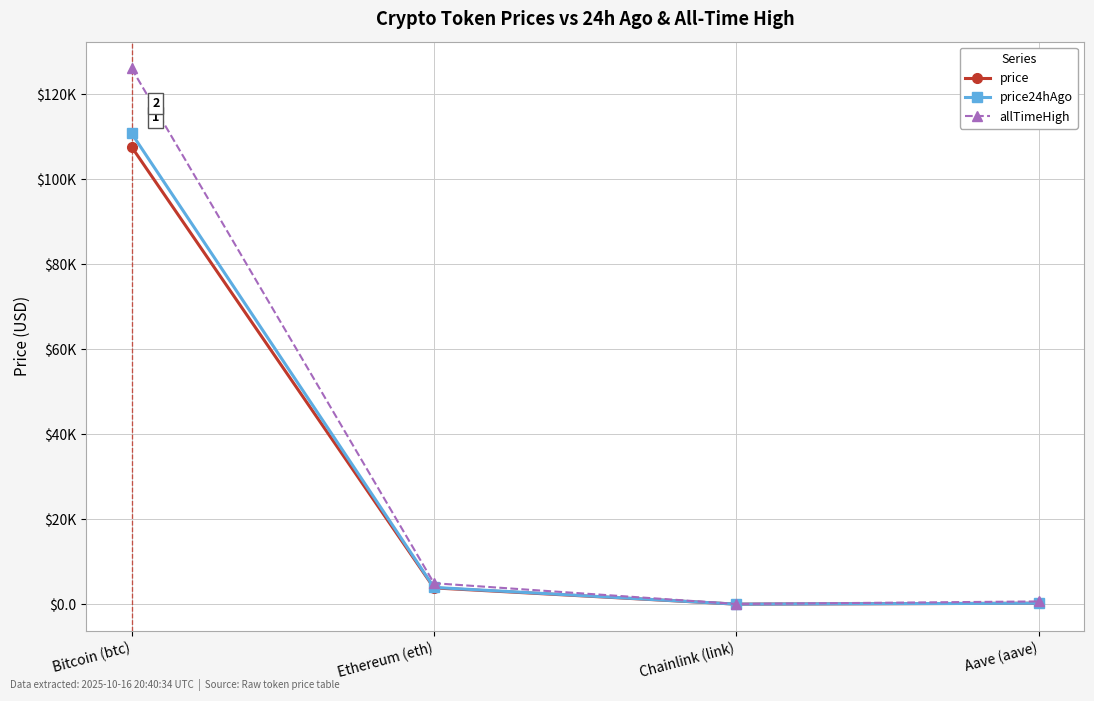

True or false: price and price24hAgo intersect in this chart.

False